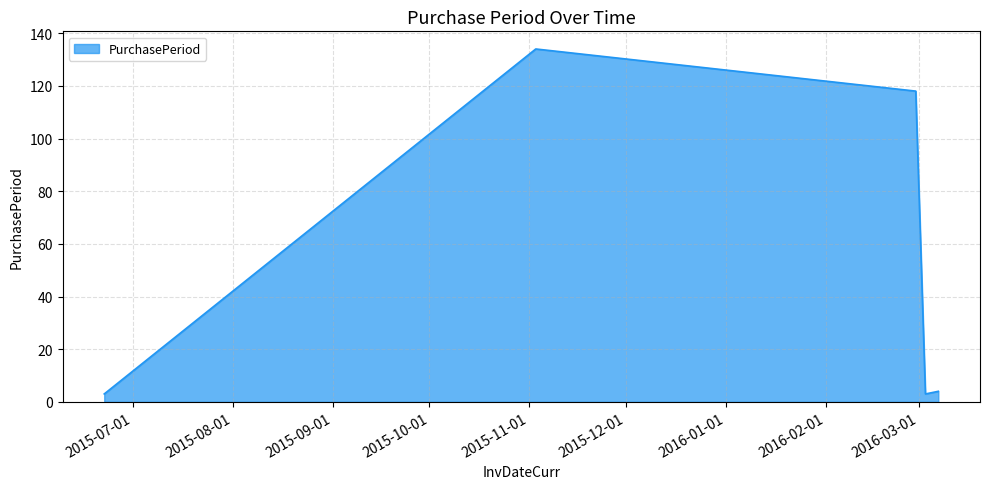

True or false: the data has more than 0 interior local peaks.

True